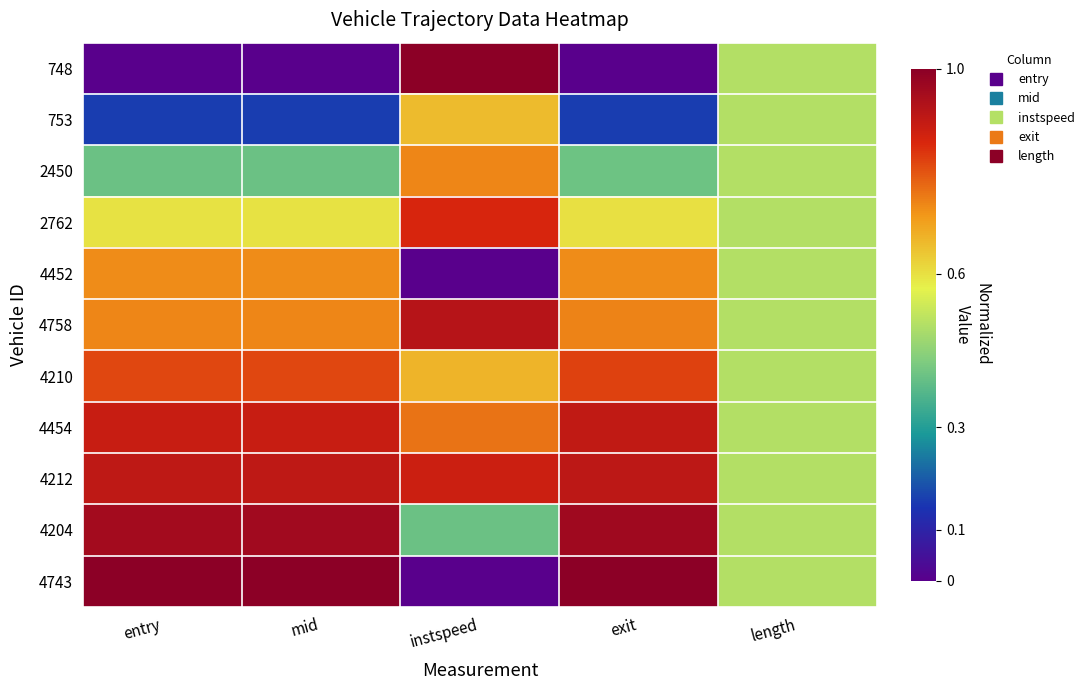

Between entry and instspeed, which series saw the biggest shift?

748